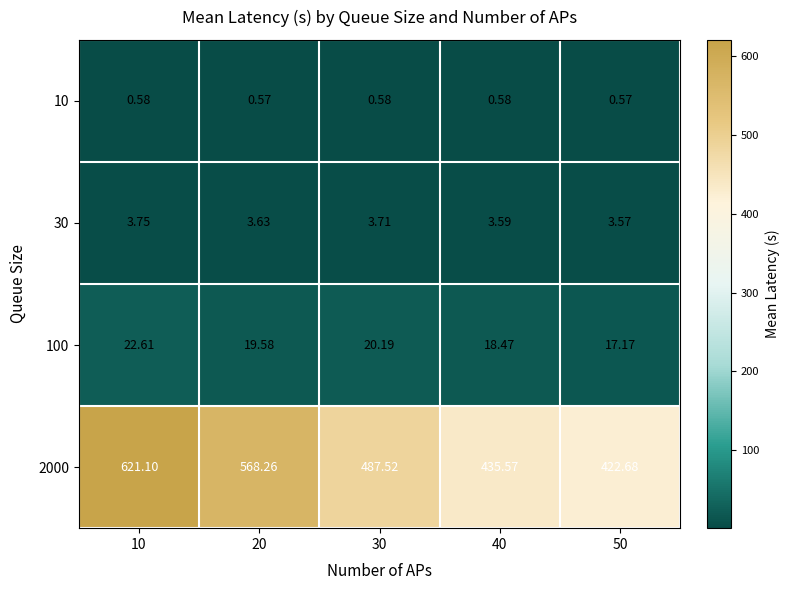

How many data points does each series have?

5